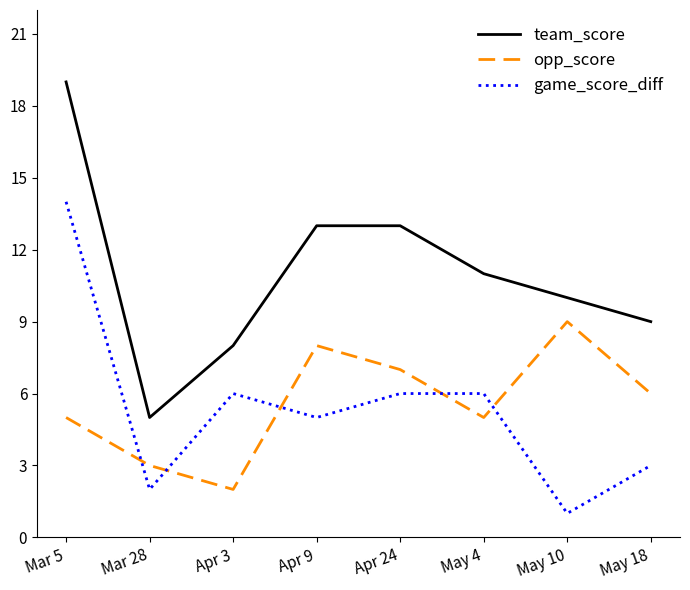

Count the number of categories in the chart.

8